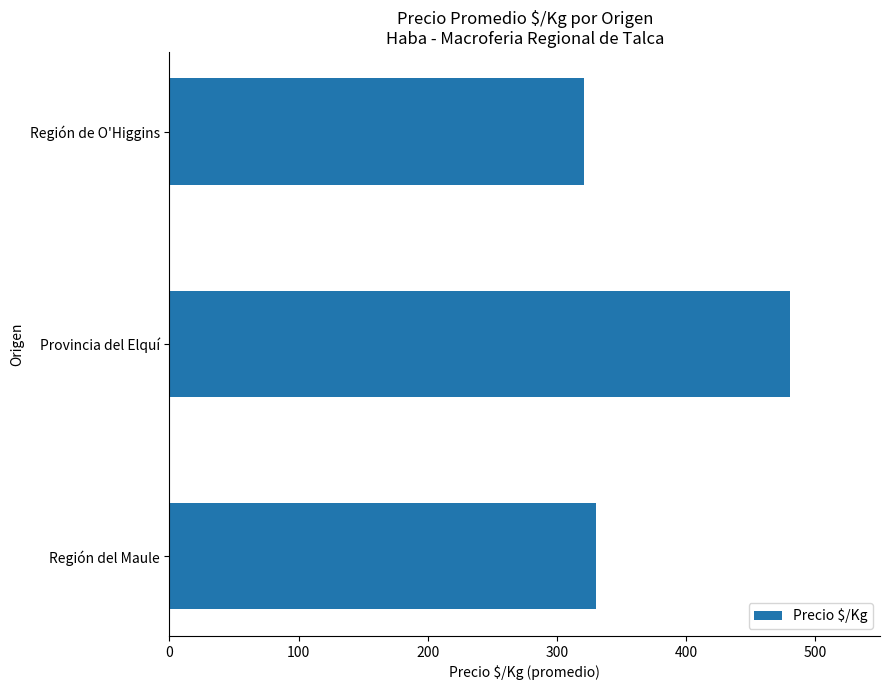

What is the sum of the values at Región del Maule and Región de O'Higgins?

651